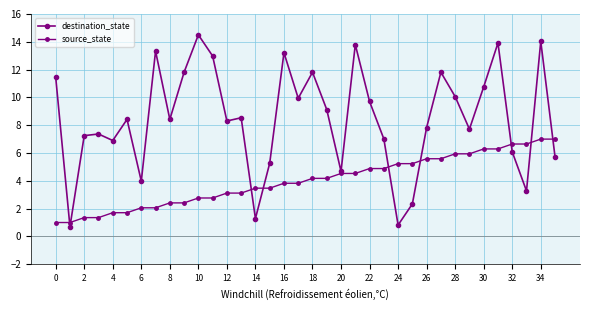

Count the number of data series in this chart.

2